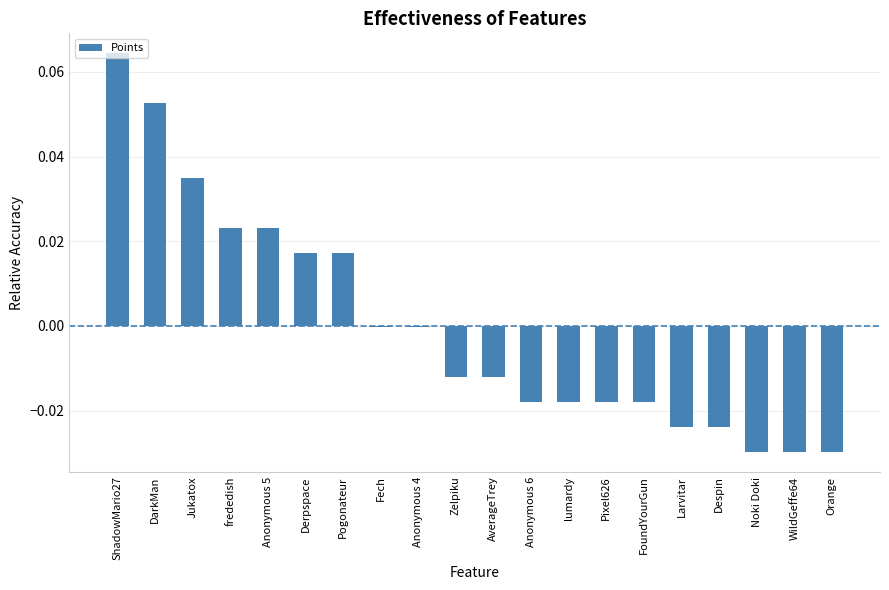

Which category has the highest value across all series?

ShadowMario27